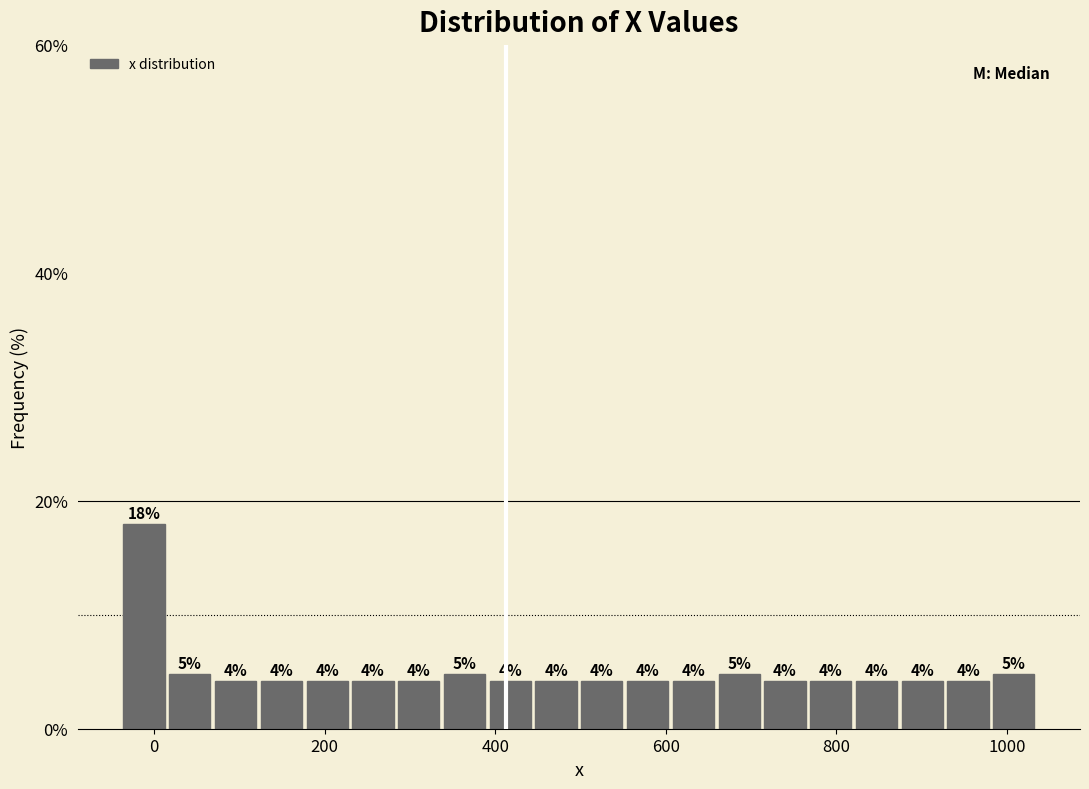

Around what value on the x-axis is the tallest bar? Give the approximate position of its centre, as read against the axis.

-20